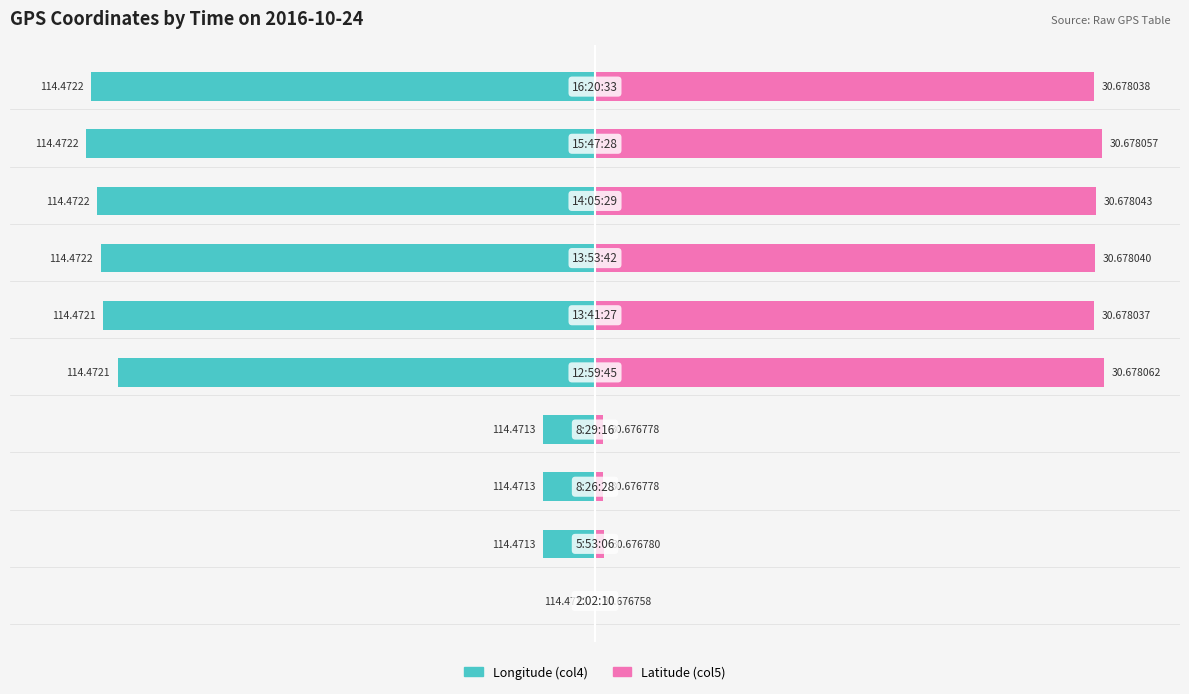

Is the value of Longitude (col4) at 0 greater than the value of Latitude (col5) at −100?

No